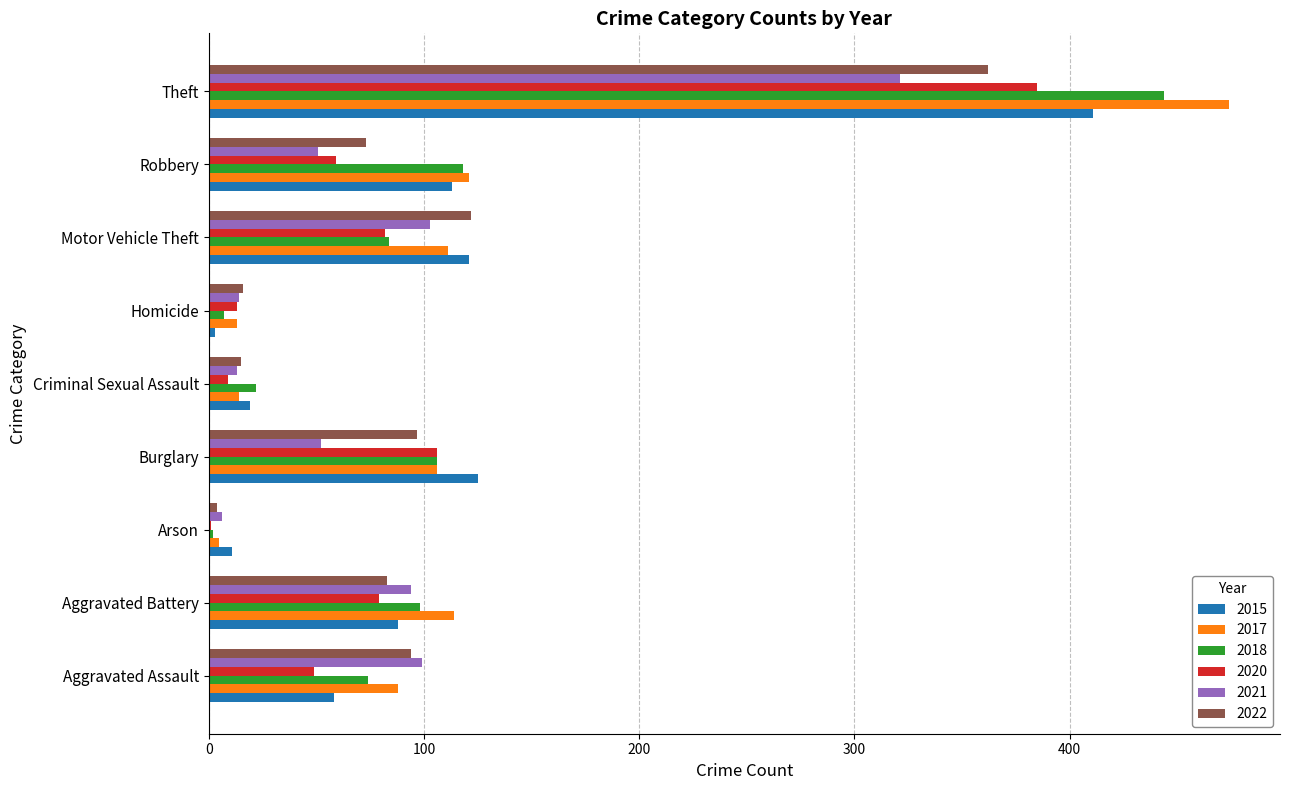

What is the sum of the 2017 values at Motor Vehicle Theft and Theft?

585